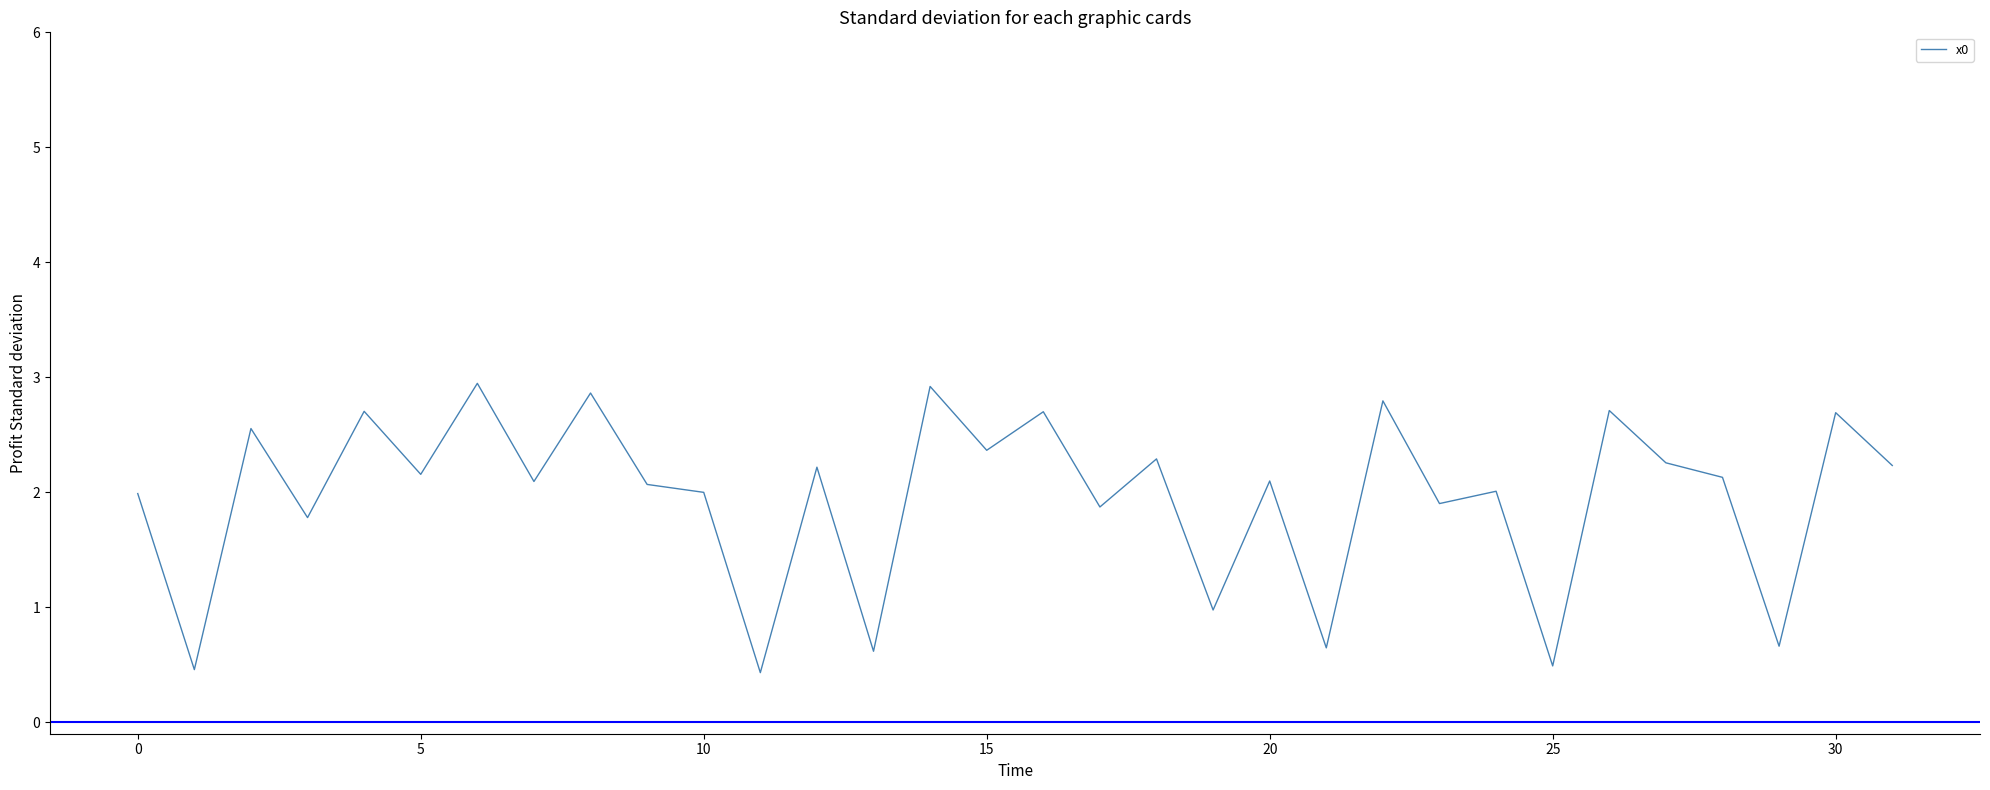

True or false: there are more than 0 points higher than both neighbors.

True